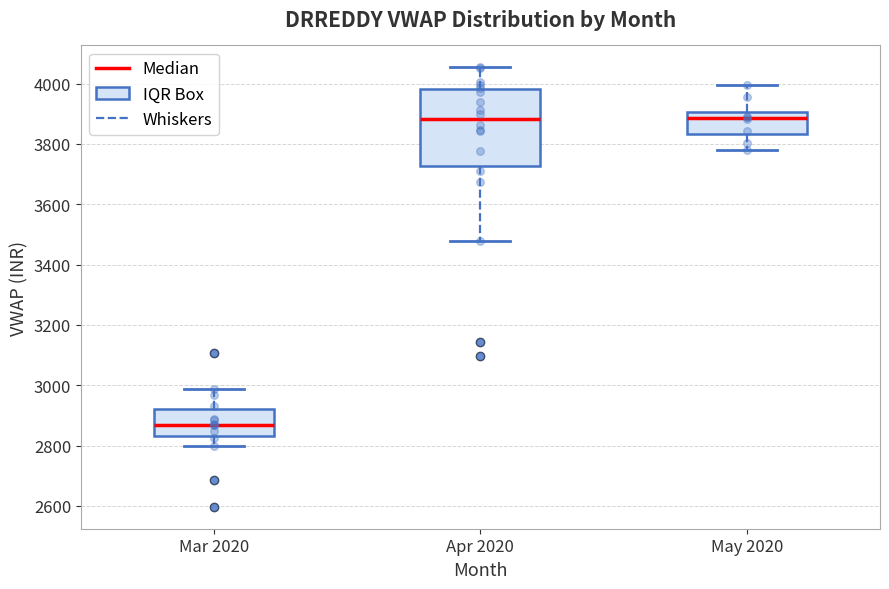

Which box is the tallest, from its lower edge to its upper edge?

Apr 2020